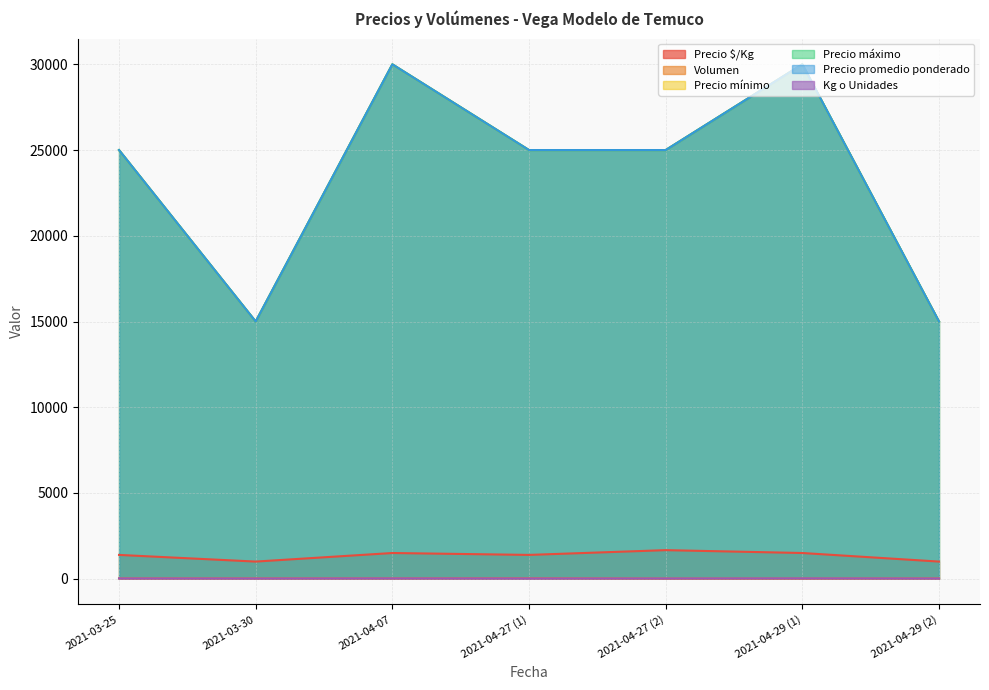

What is the label of the 5th point from the right?

2021-04-07